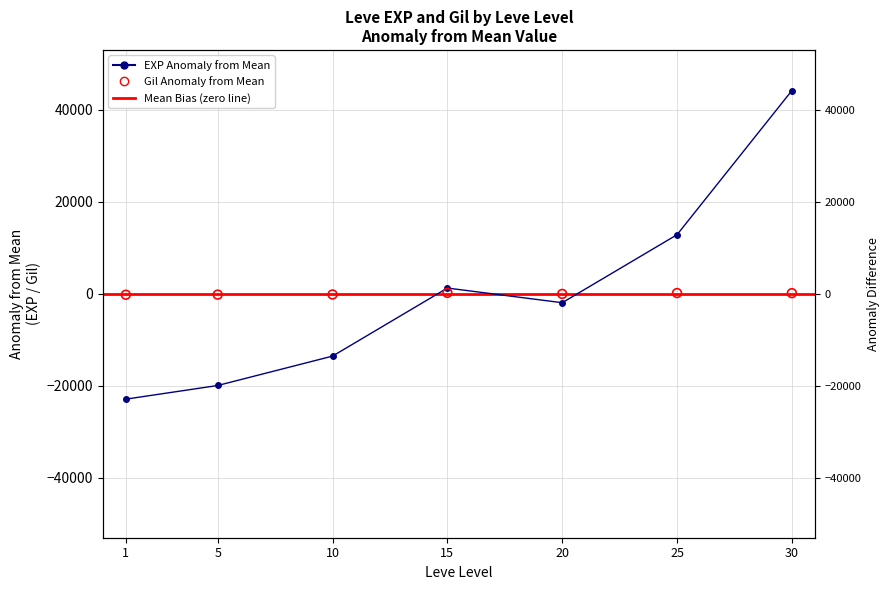

At how many categories does at least one series exceed -17387?

7